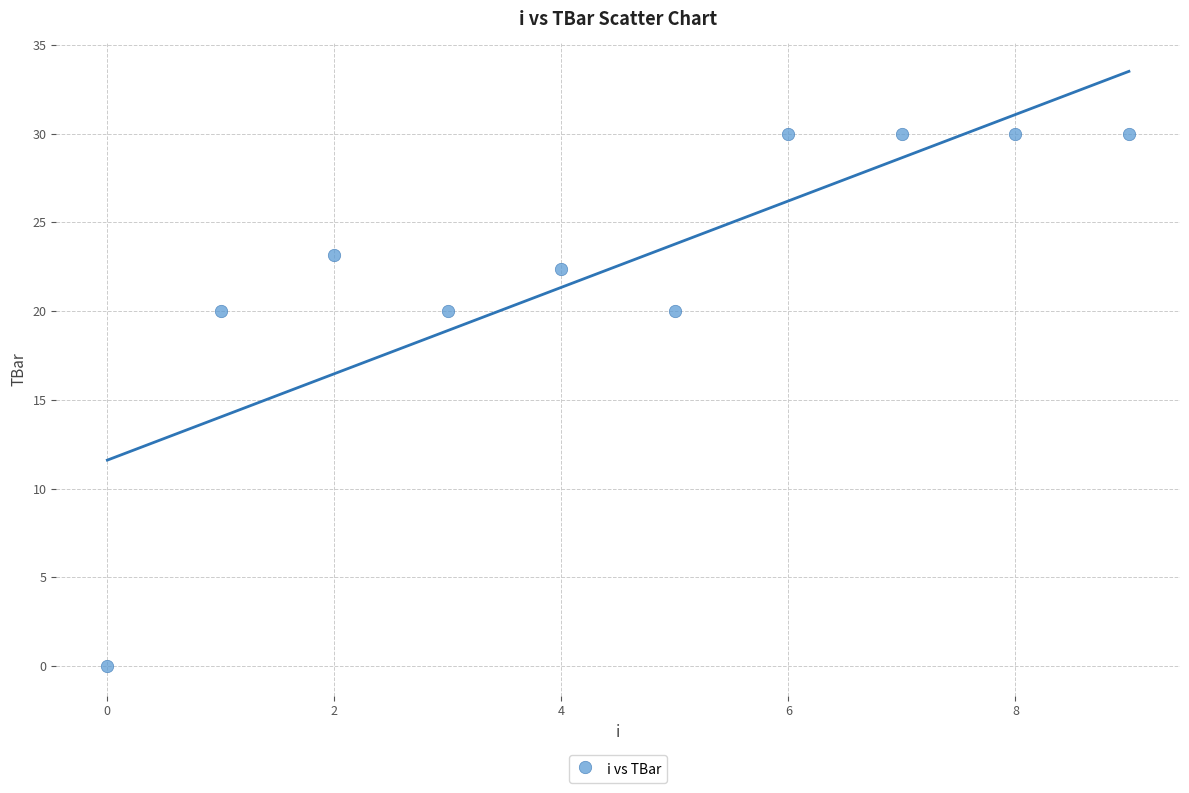

What is the average Y value?

22.6